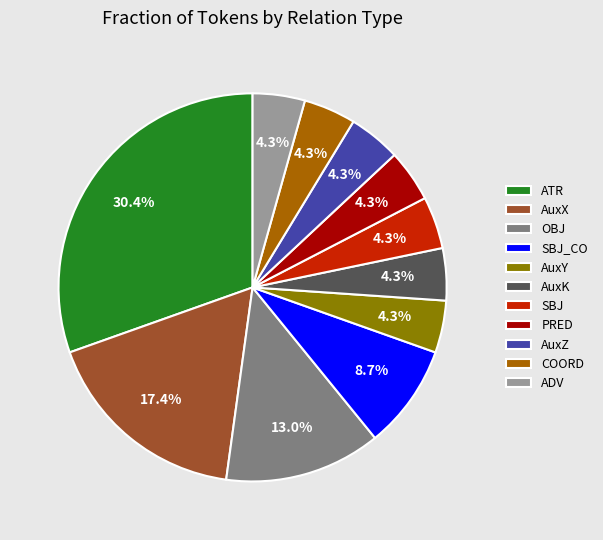

Which has a higher value, PRED or ATR?

ATR